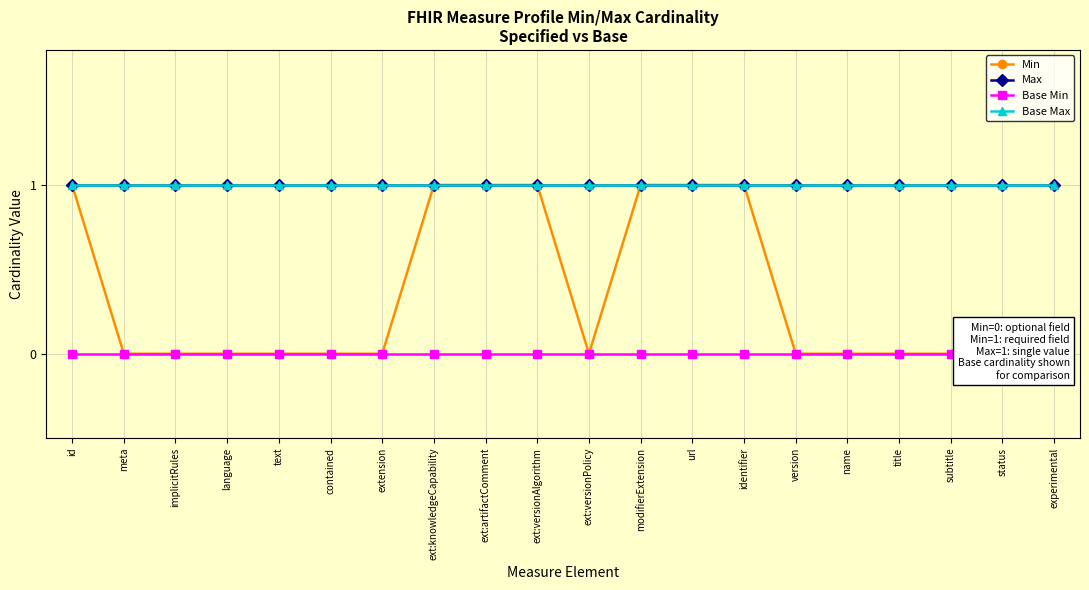

What is the total value across all series at implicitRules?

2